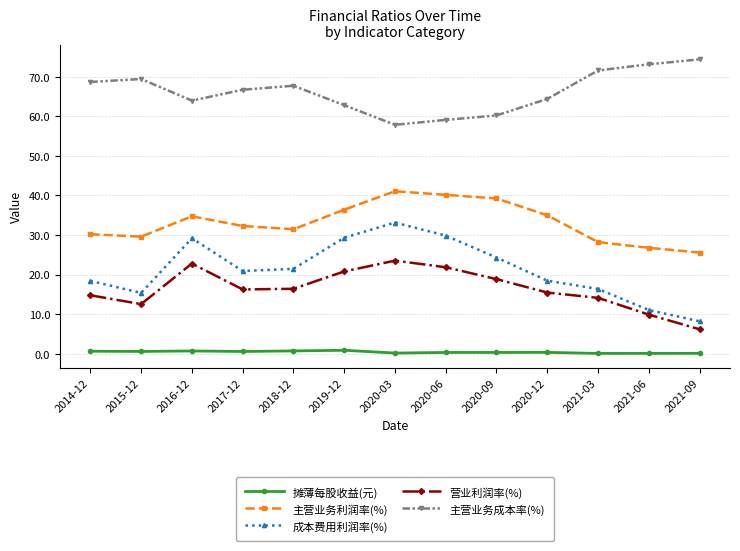

True or false: 成本费用利润率(%) has more than 2 points higher than both neighbors.

False